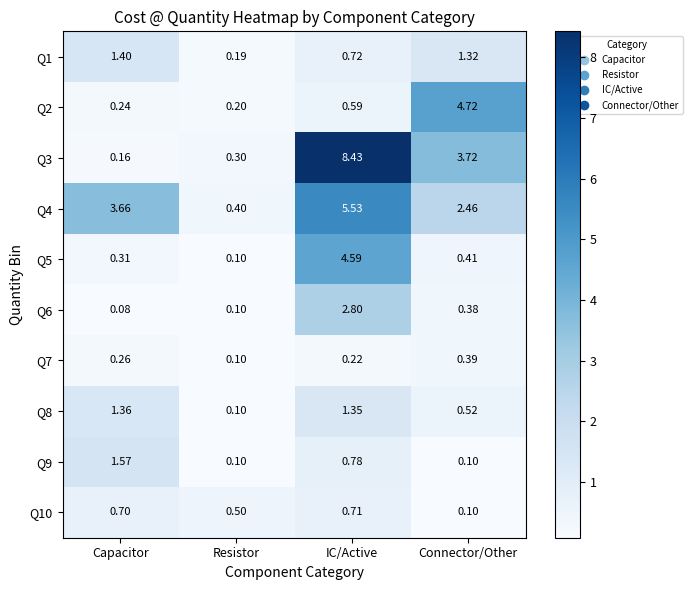

Between Capacitor and Resistor, which series saw the biggest shift?

Q4